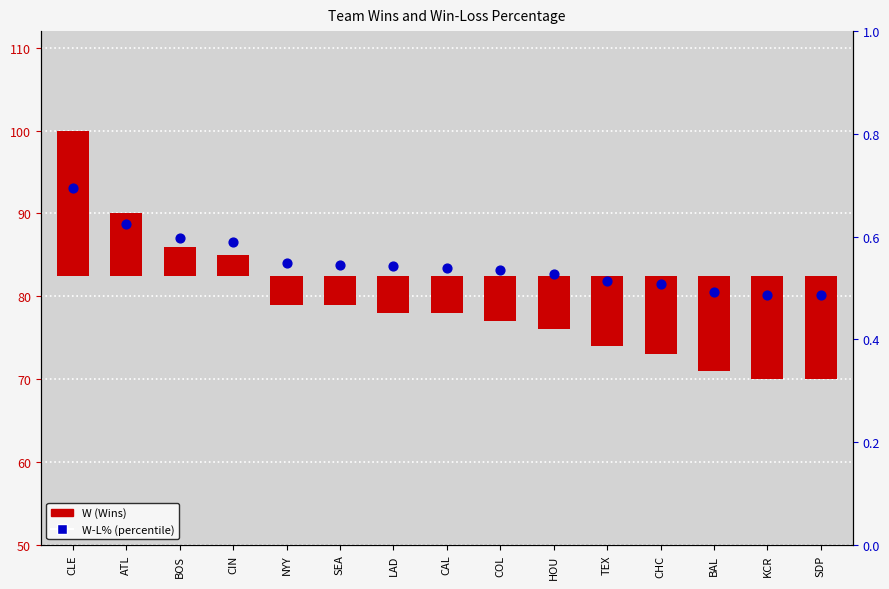

Which series has the widest spread of Y values?

W (Wins)